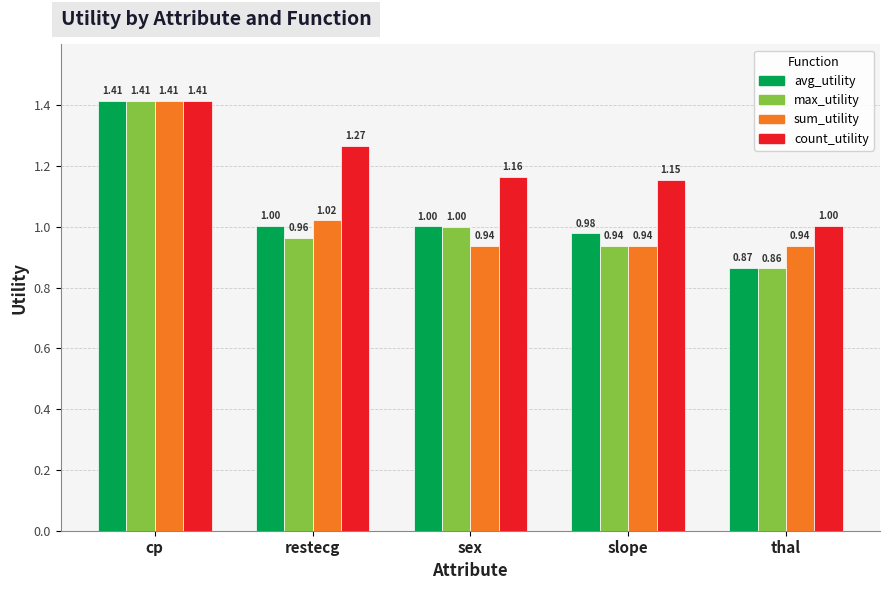

Which category has the highest value across all series?

cp